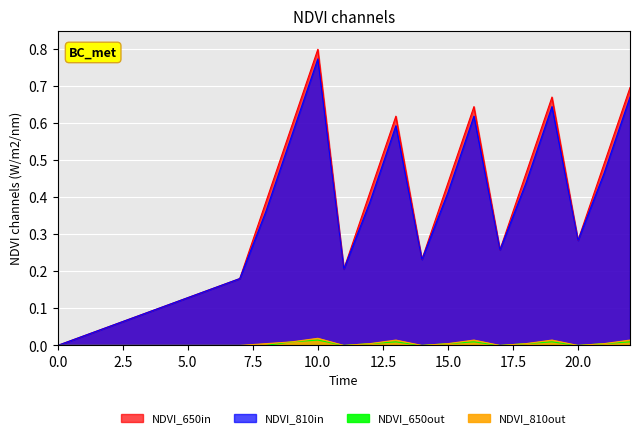

Which series has the widest spread of values?

NDVI_650in